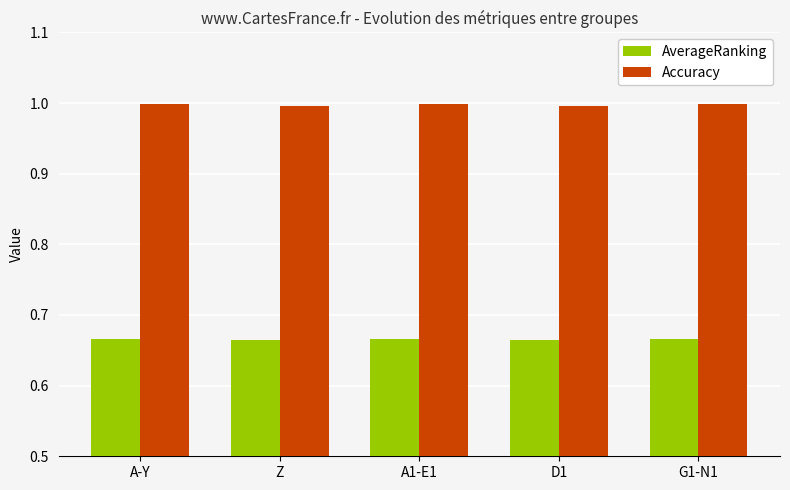

The value of Accuracy at Z is 1.0. True or false?

True